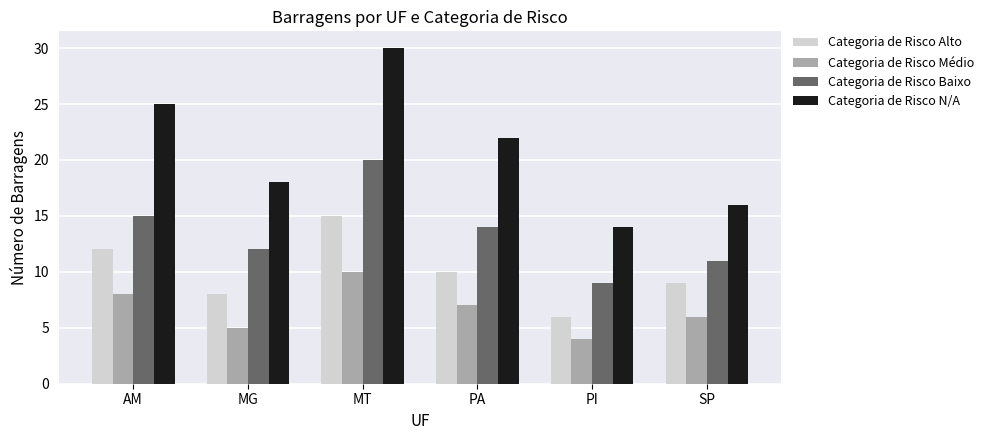

Reading left to right, transcribe all the data shown in this chart.

Categoria de Risco Alto: 12	8	15	10	6	9
Categoria de Risco Médio: 8	5	10	7	4	6
Categoria de Risco Baixo: 15	12	20	14	9	11
Categoria de Risco N/A: 25	18	30	22	14	16